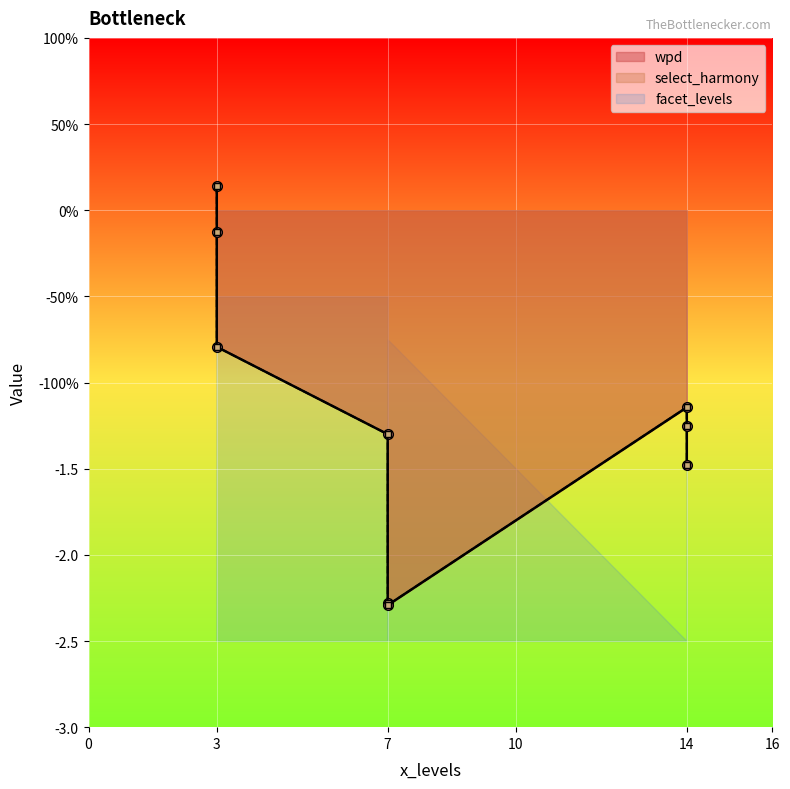

Reading right to left, list all the values displayed in this chart.

wpd: -2.3	-2.3	-1.5	-1.3	-1.3	-1.1	-0.8	-0.1	0.1
select_harmony: -2.3	-2.3	-1.5	-1.3	-1.3	-1.1	-0.8	-0.1	0.1